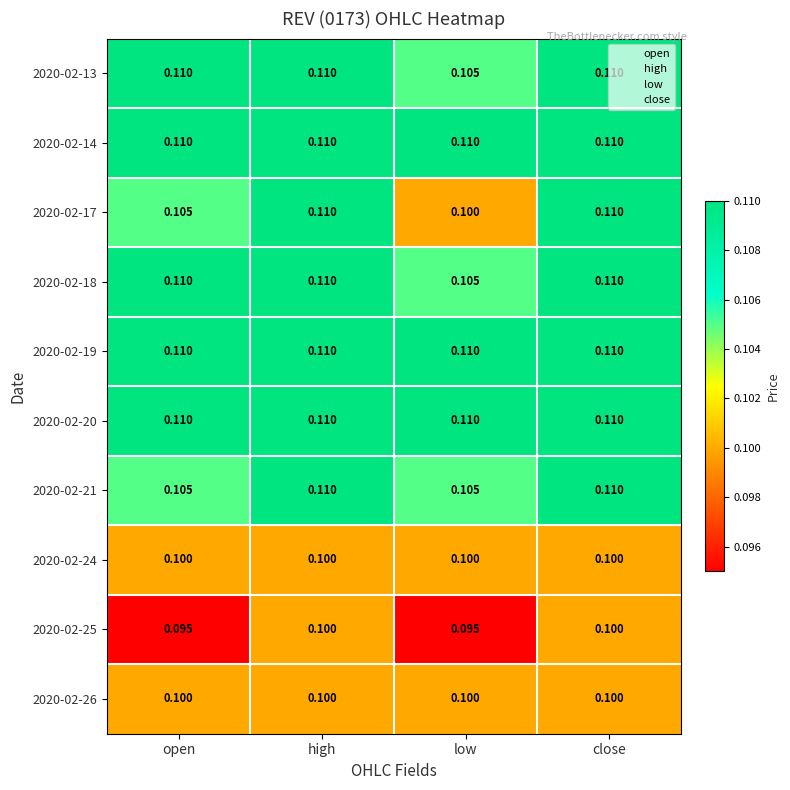

Where is 2020-02-13 nearest to the value 0?

low